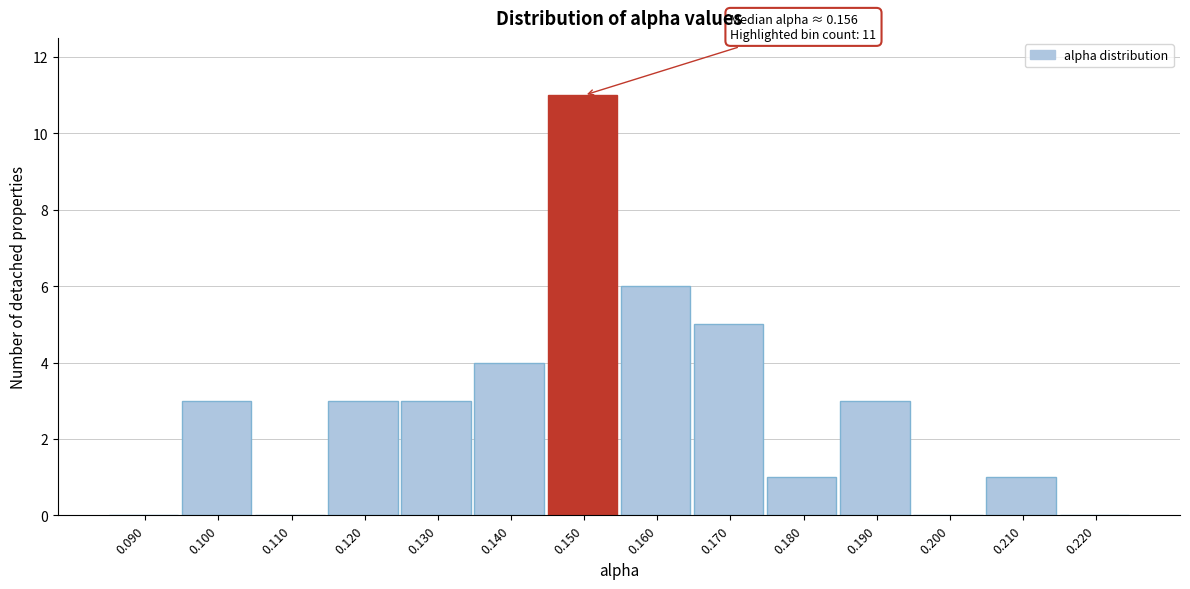

Reading right to left, list all the values displayed in this chart.

0.220=0	0.210=1	0.200=0	0.190=3	0.180=1	0.170=5	0.160=6	0.150=11	0.140=4	0.130=3	0.120=3	0.110=0	0.100=3	0.090=0